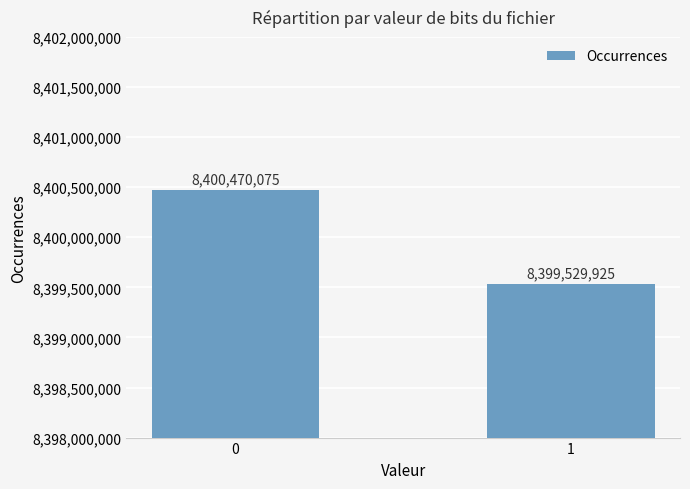

Rank the categories by value from lowest to highest.

1, 0